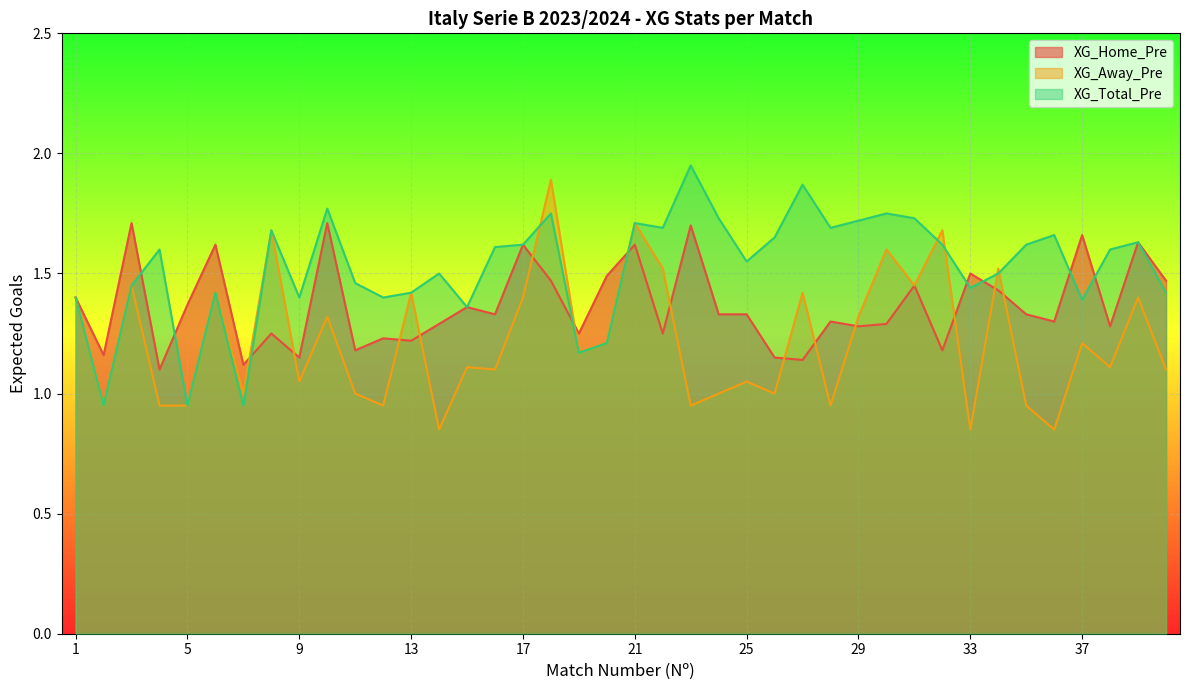

Where do XG_Total_Pre and XG_Home_Pre first cross each other?

3 and 4